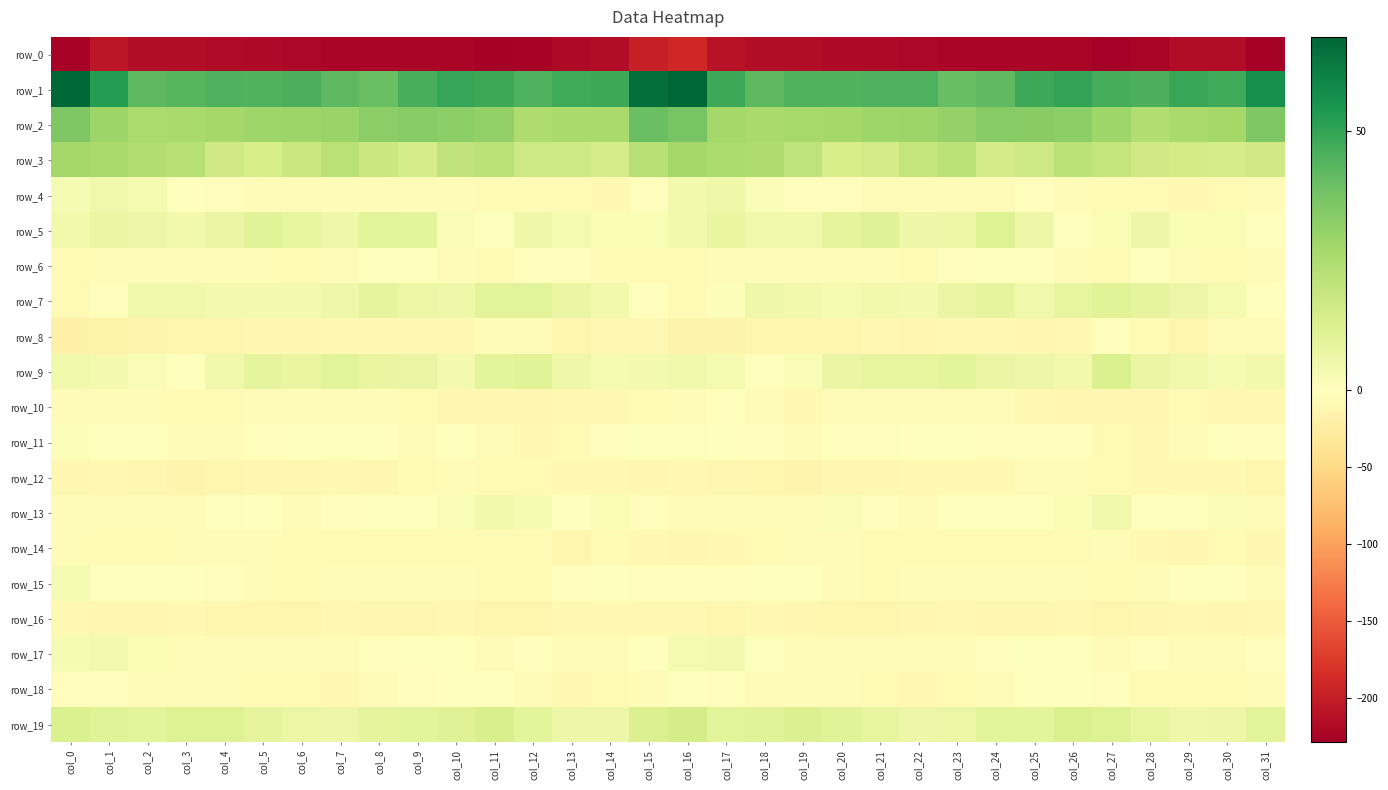

What is the maximum value shown in the chart?

68.1